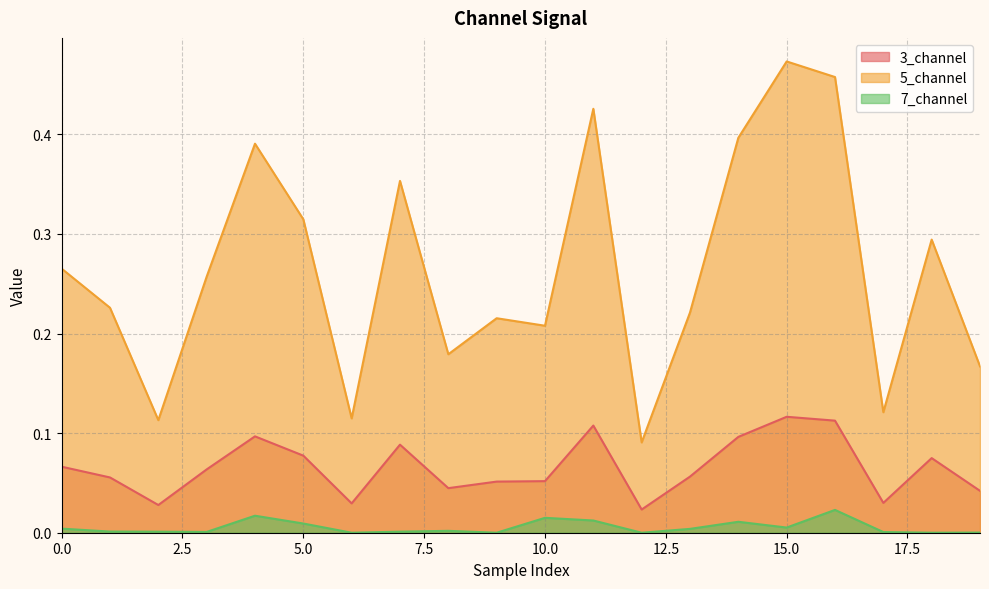

True or false: 5_channel has a value of 0.1 at 17.

True